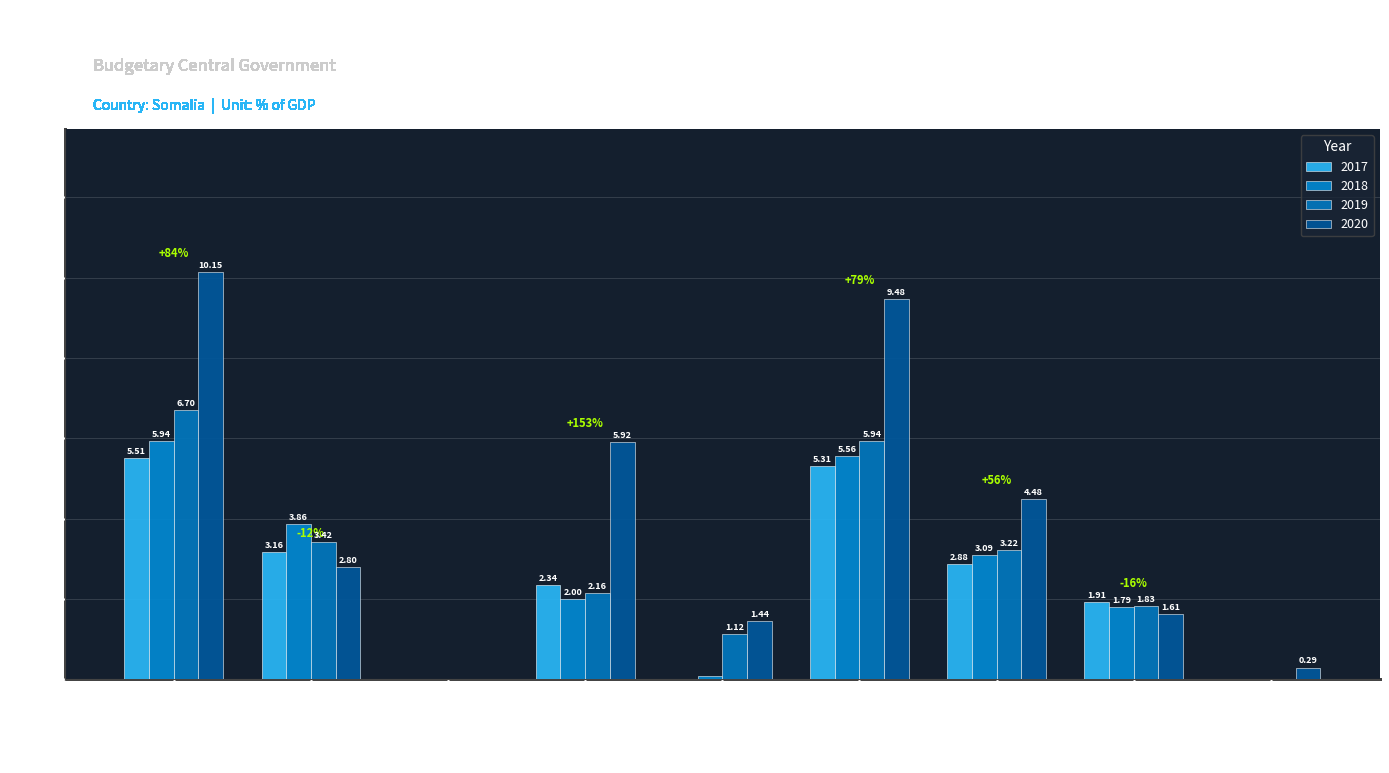

Which series changed the most between Taxes and Interest?

2018